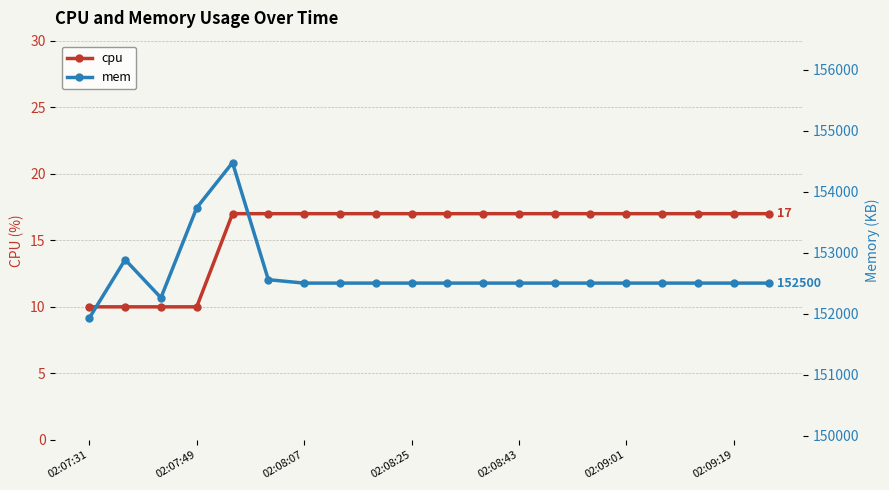

Reading left to right, transcribe all the data shown in this chart.

cpu: 10	10	10	10	17	17	17	17	17	17	17	17	17	17	17	17	17	17	17	17
mem: 151928	152884	152260	153736	154476	152556	152500	152500	152500	152500	152500	152500	152500	152500	152500	152500	152500	152500	152500	152500